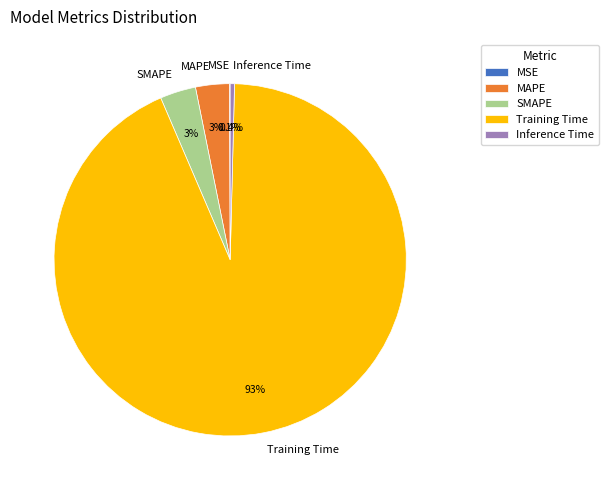

Which has a higher value, Training Time or Inference Time?

Training Time